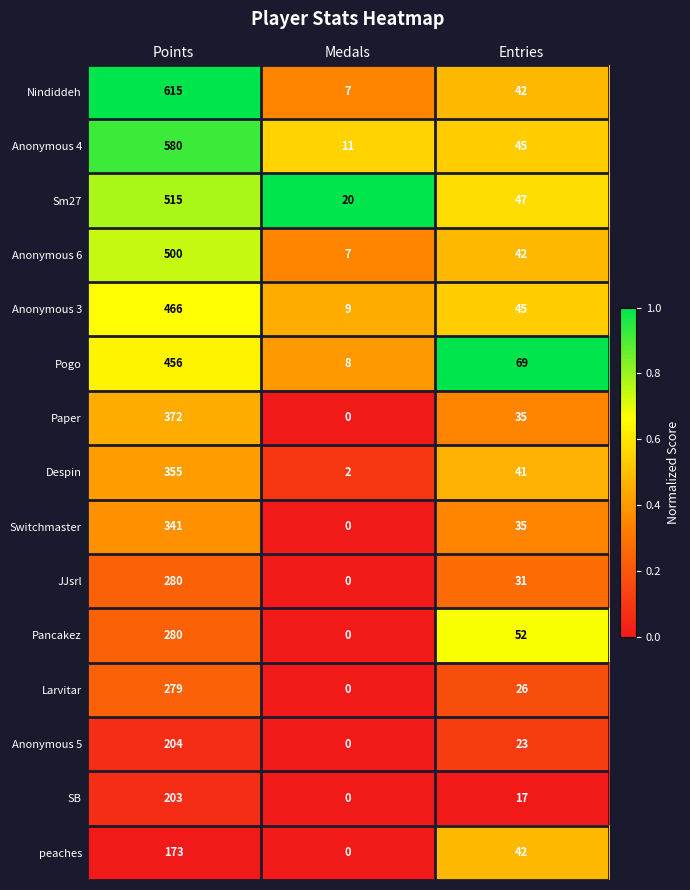

List the labels in order of JJsrl value, largest first.

Points, Entries, Medals